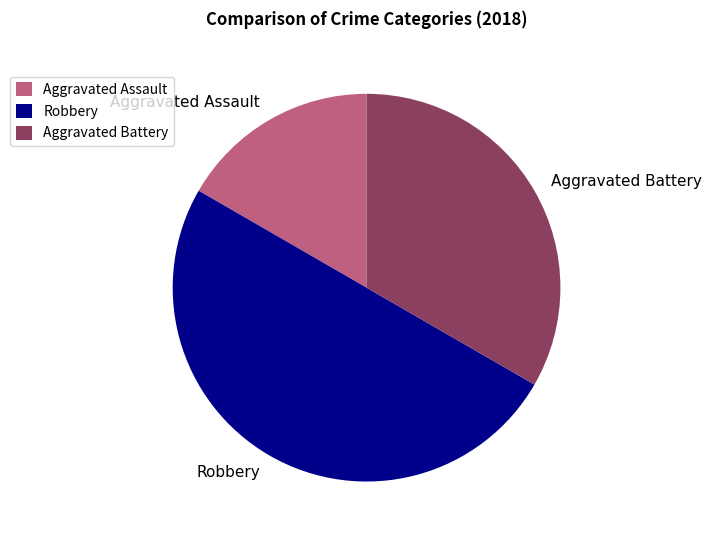

How many slices are in this pie chart?

3